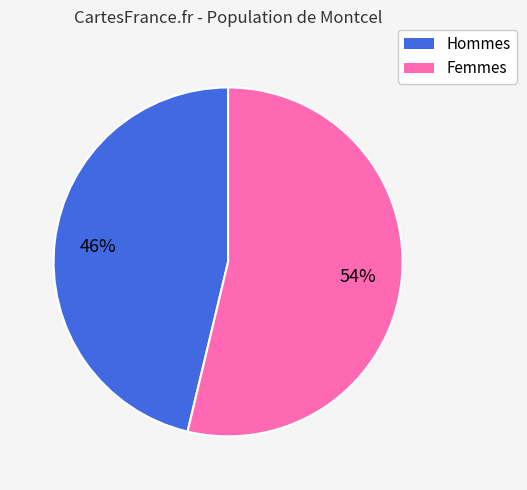

How many slices are in this pie chart?

2